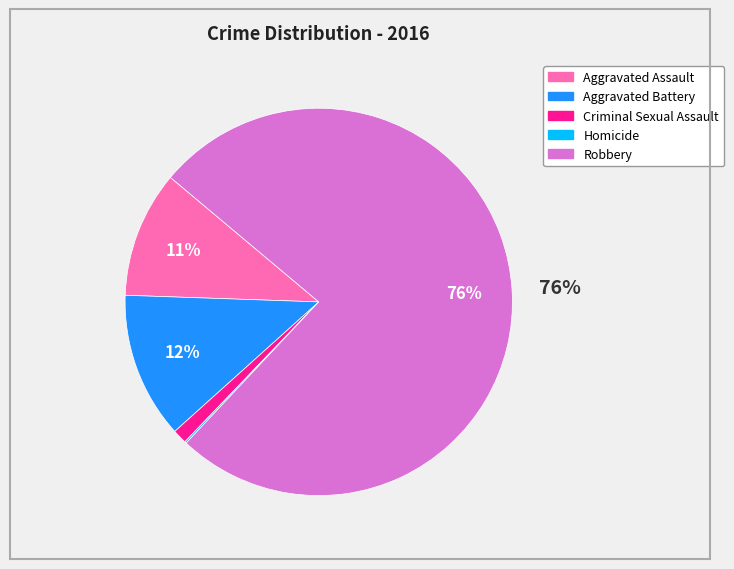

What is the largest slice in the pie chart?

Robbery